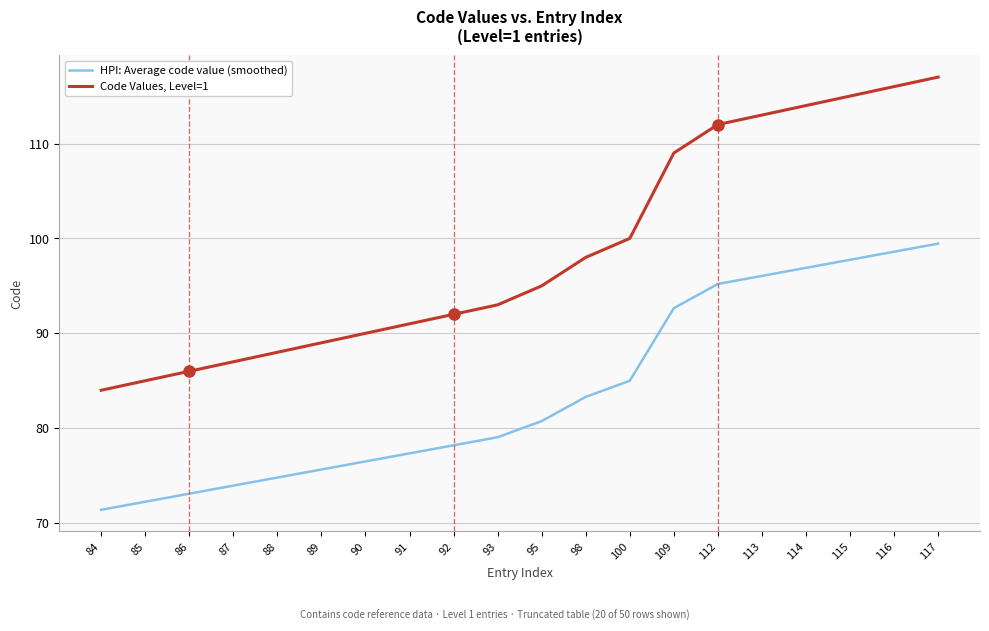

True or false: Code Values, Level=1 and HPI: Average code value (smoothed) cross at least once.

False